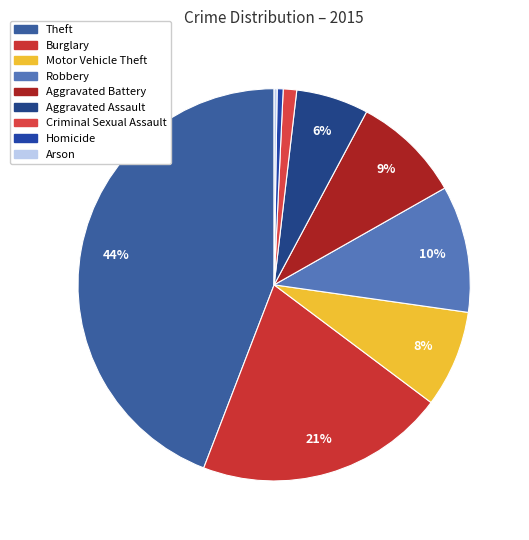

Combined, what portion of the pie is Robbery and Arson?

10.7%